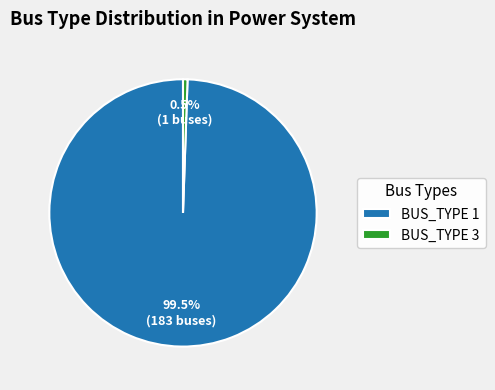

How many slices are in this pie chart?

2